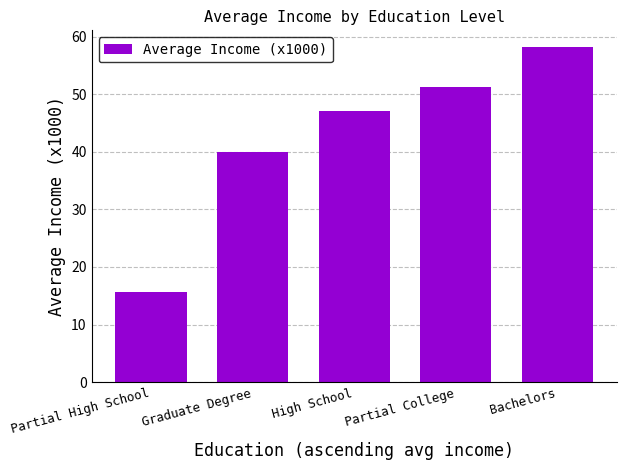

What is the value of the 3rd bar from the left?

47.0